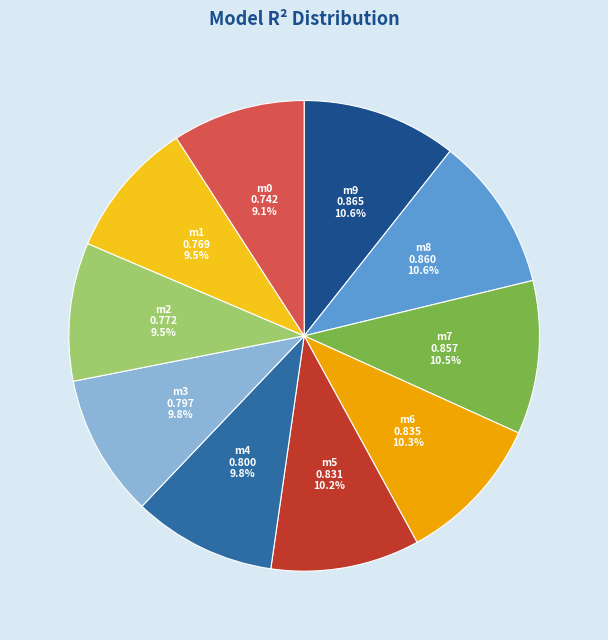

How many segments does this pie chart have?

10